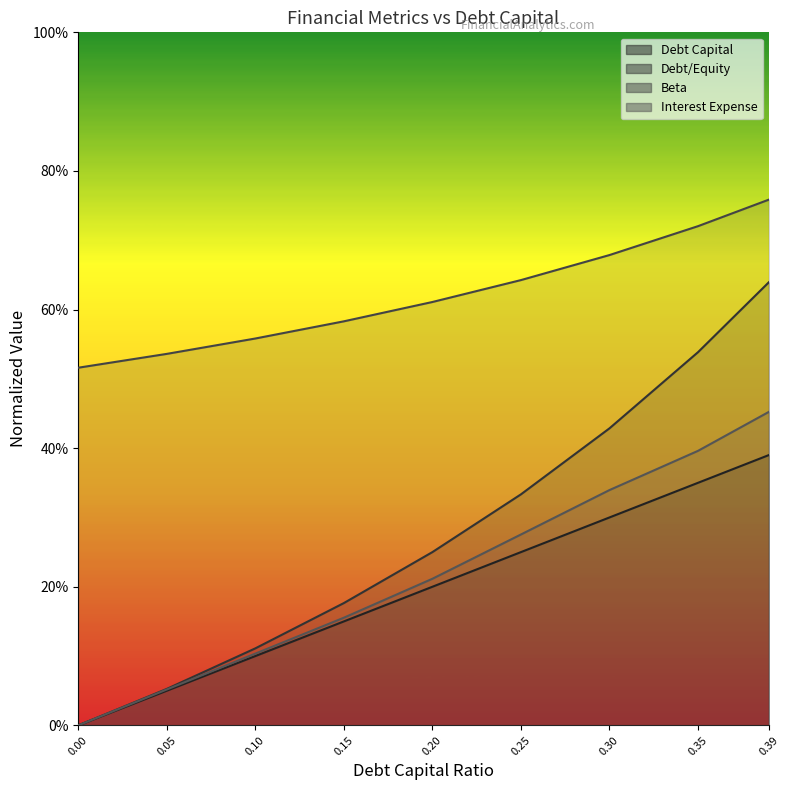

True or false: debt_capital (line) and debt_equity (line) intersect in this chart.

False